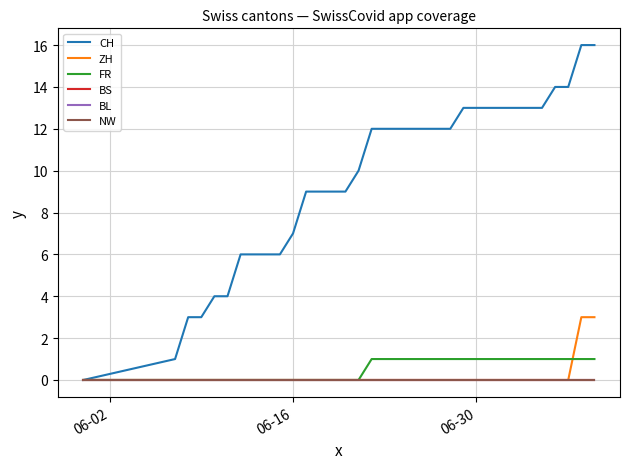

Does the chart have visible grid lines?

Yes